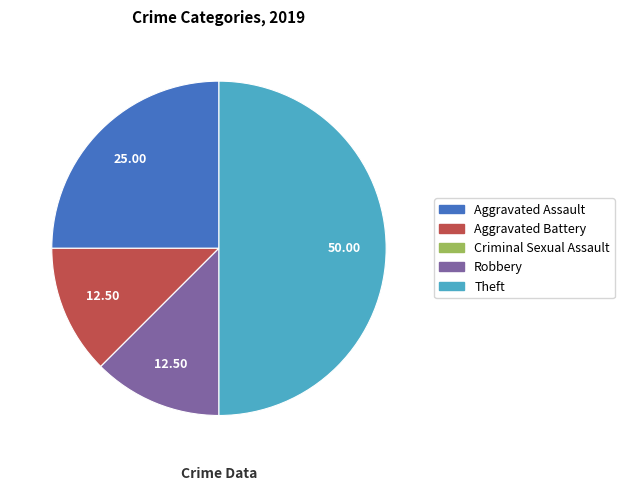

Approximately how many times larger is the value at Theft compared to Robbery?

4.0